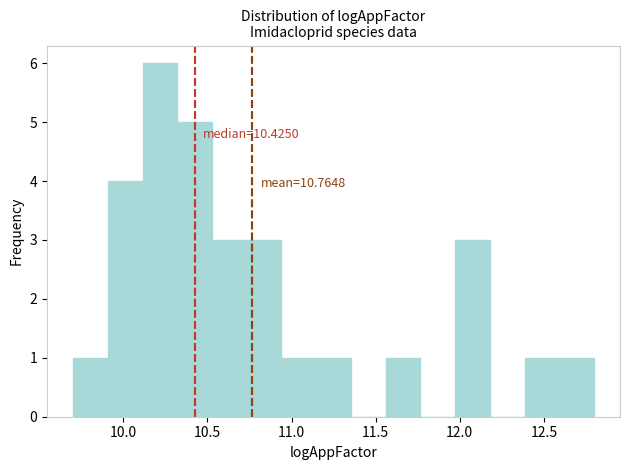

Which range on the x-axis has the tallest bar?

10.10 to 10.30